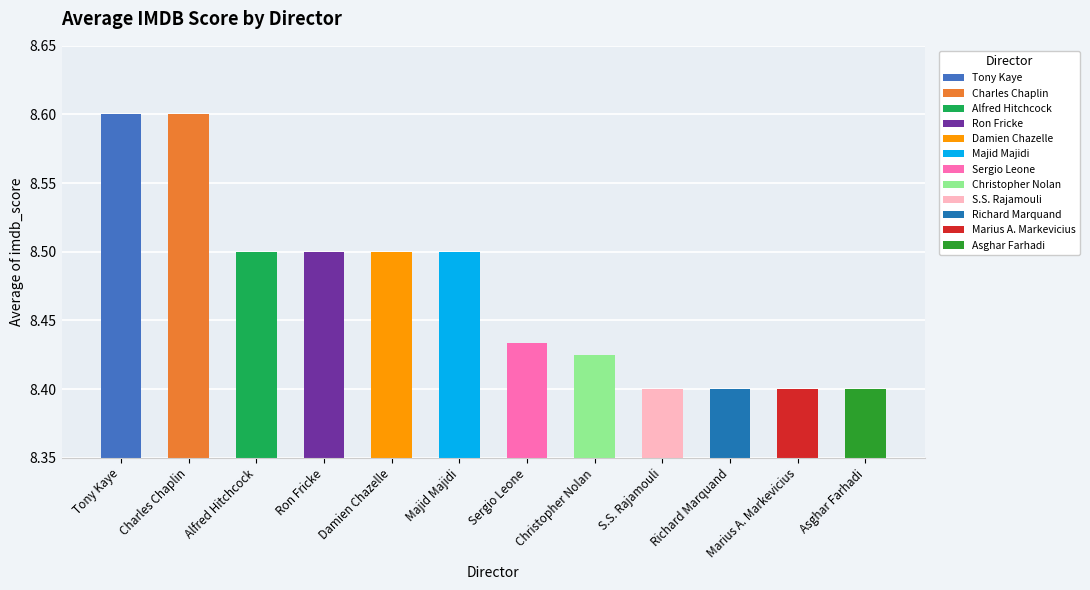

What is the sum of all values?

101.7